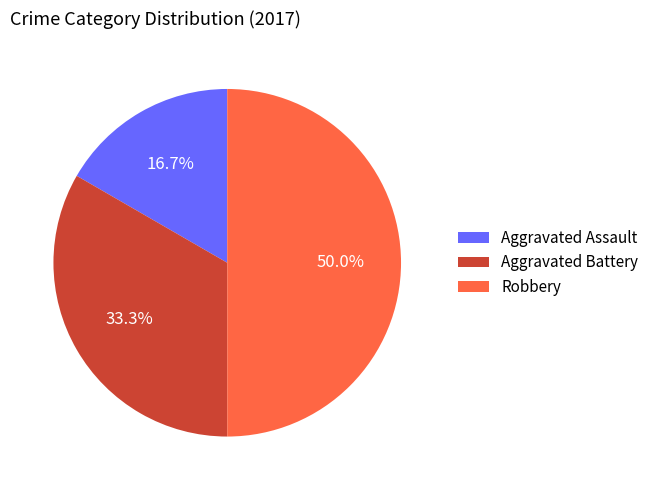

Which slice is the largest?

Robbery